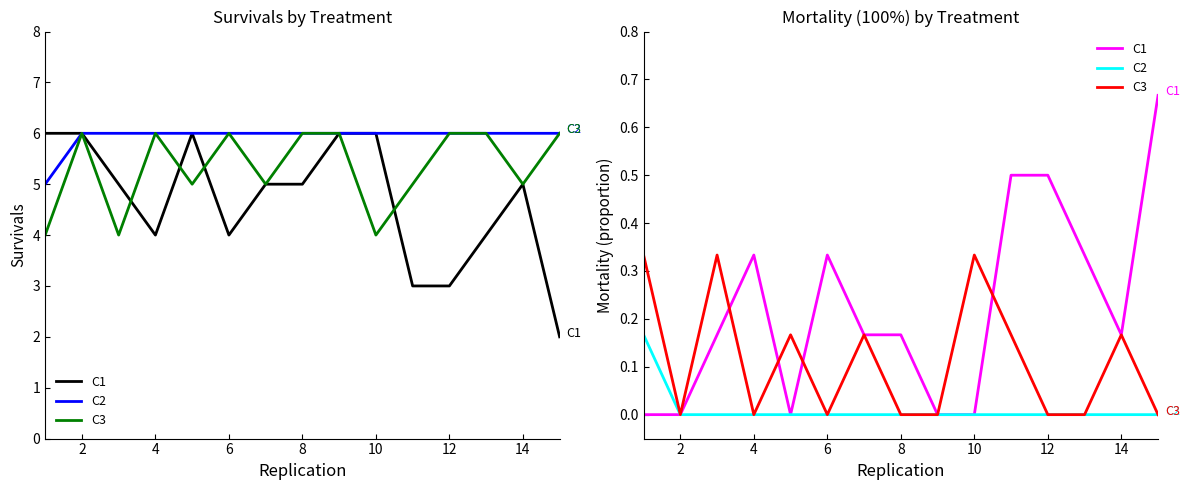

How many series are shown in this chart?

3